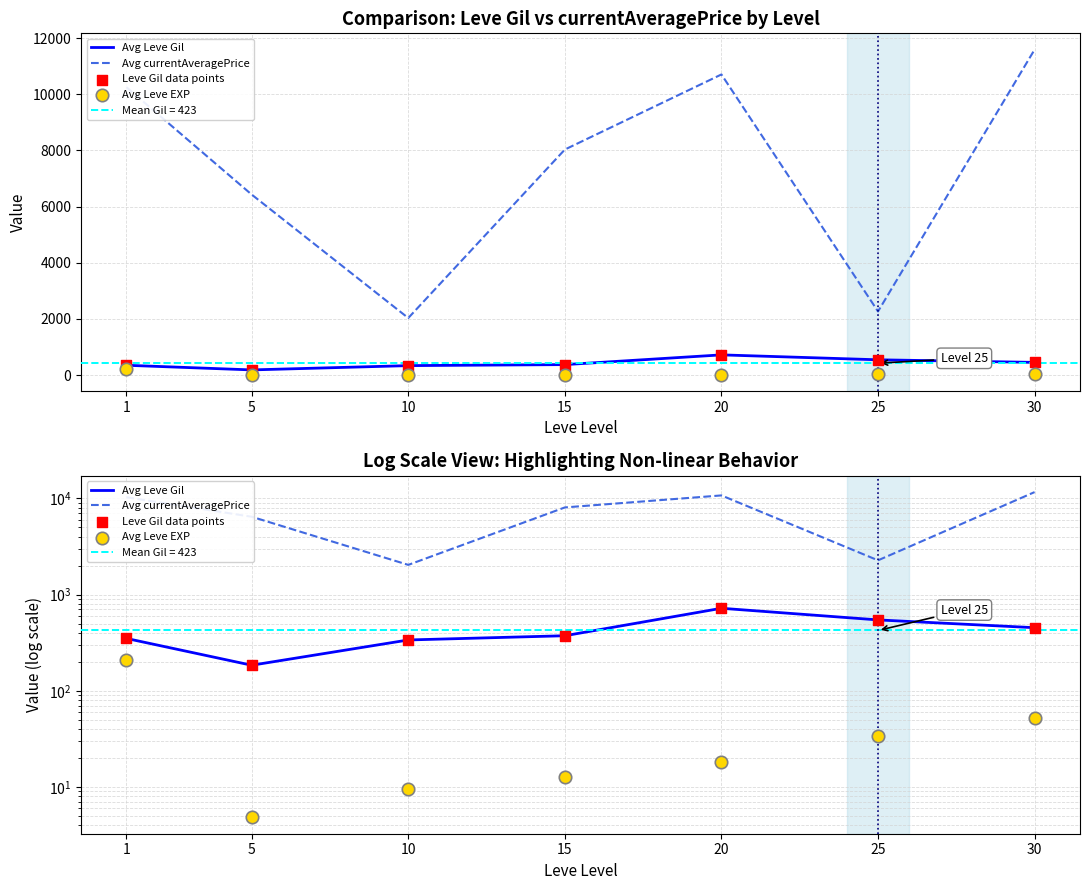

Which series contains the lowest Y value?

Avg Leve EXP